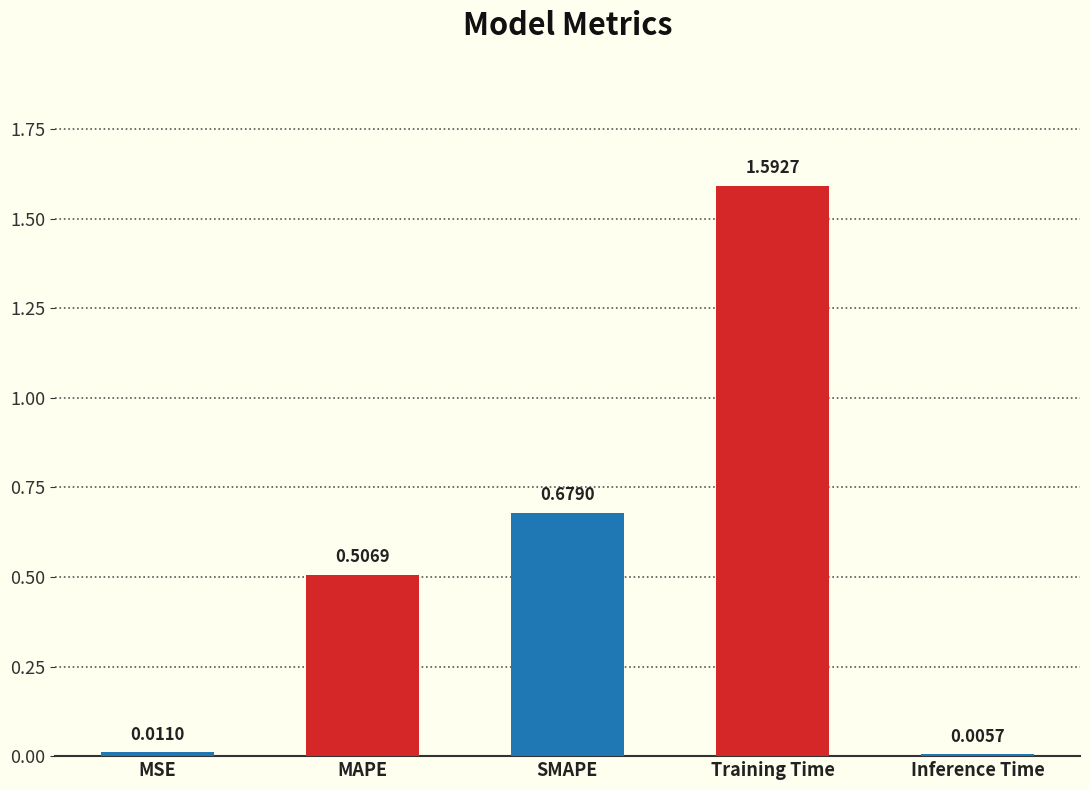

What is the change in value from MSE to MAPE?

+0.5